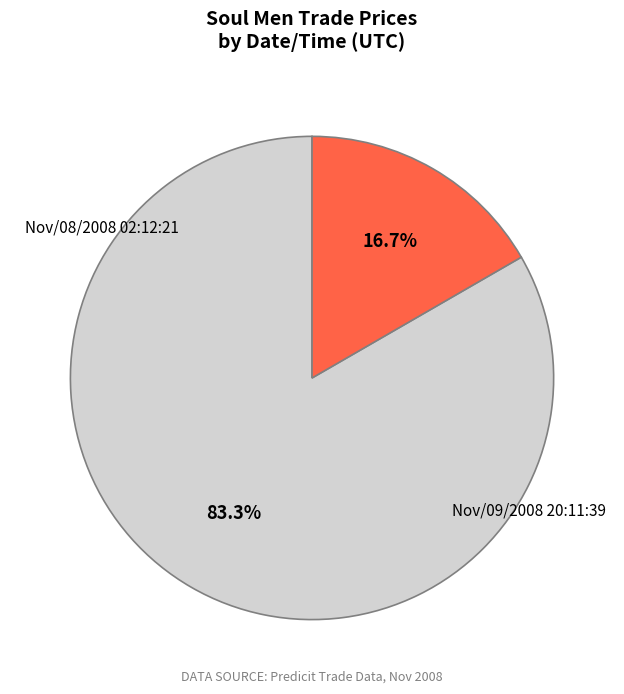

How many slices are in this pie chart?

2